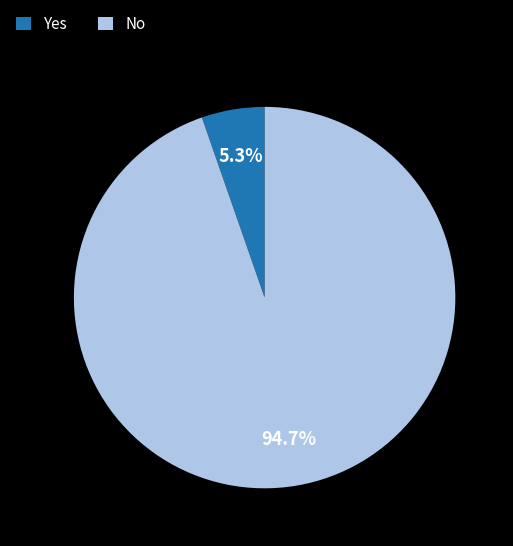

Rank the categories by value from lowest to highest.

Yes, No